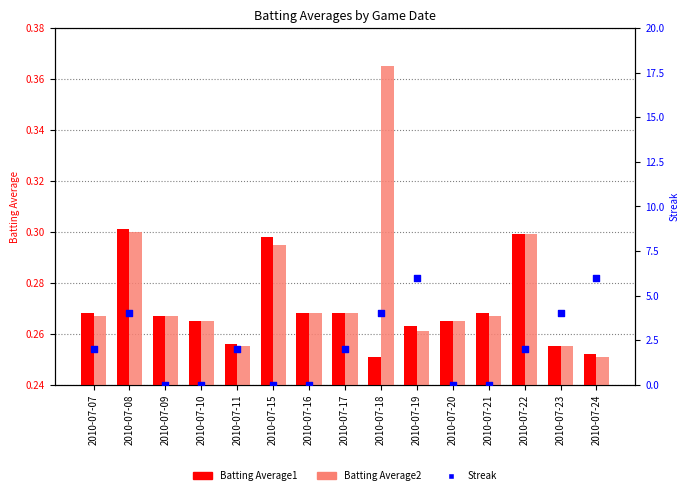

At how many categories does at least one series exceed 5?

2